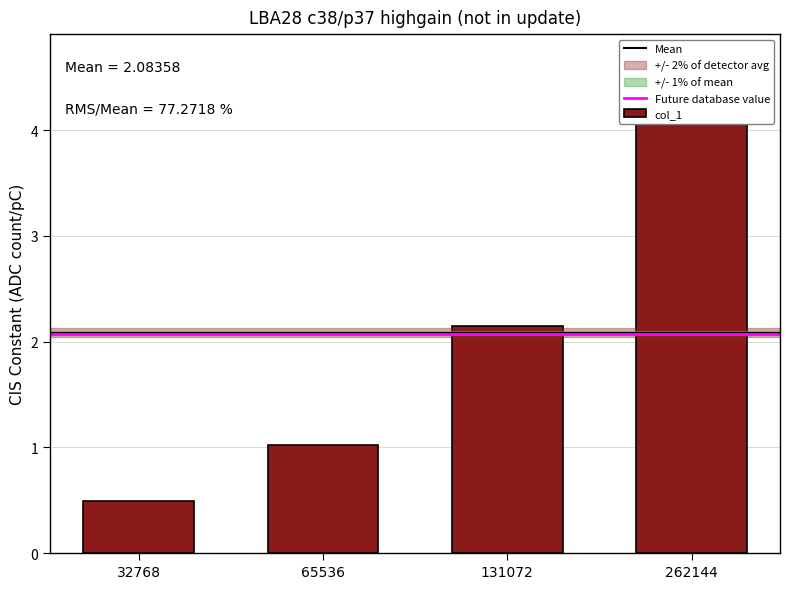

What is the difference between the maximum and second lowest values?

3.6